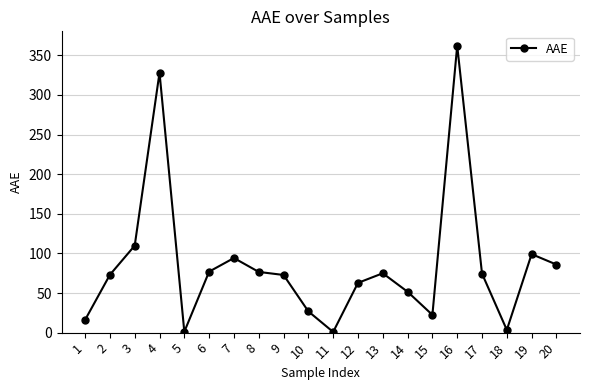

What is the change in value from 16 to 20?

-276.3